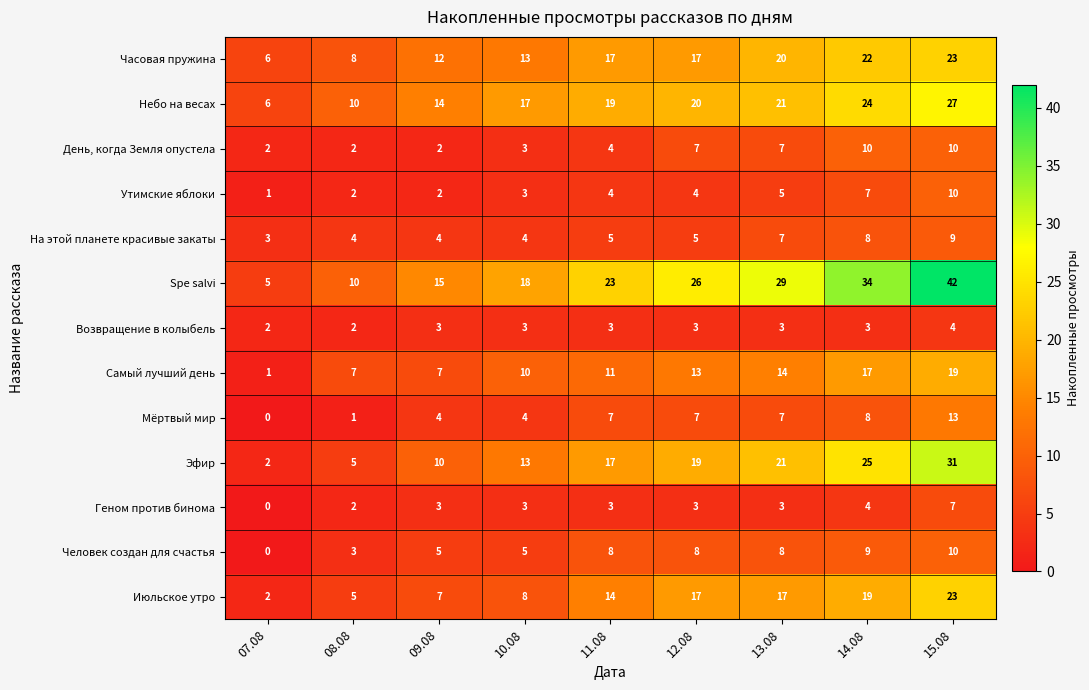

What is the total value across all series at 07.08?

30